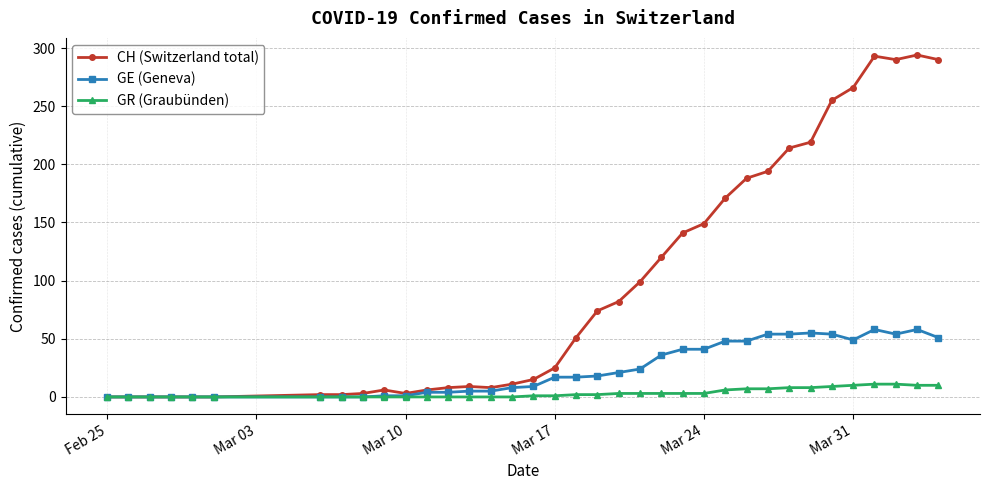

List the series in order of their peak value, lowest first.

GR (Graubünden), GE (Geneva), CH (Switzerland total)